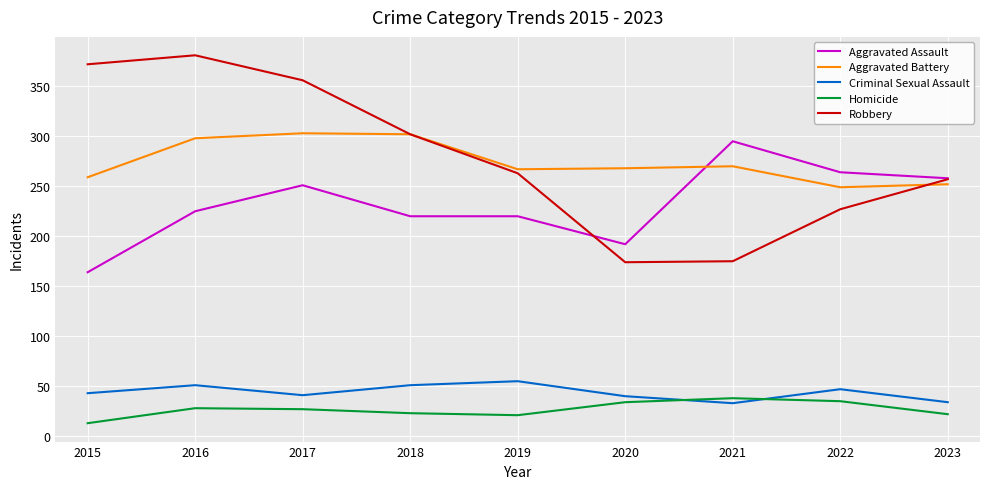

Read the Homicide value at 2022.

35